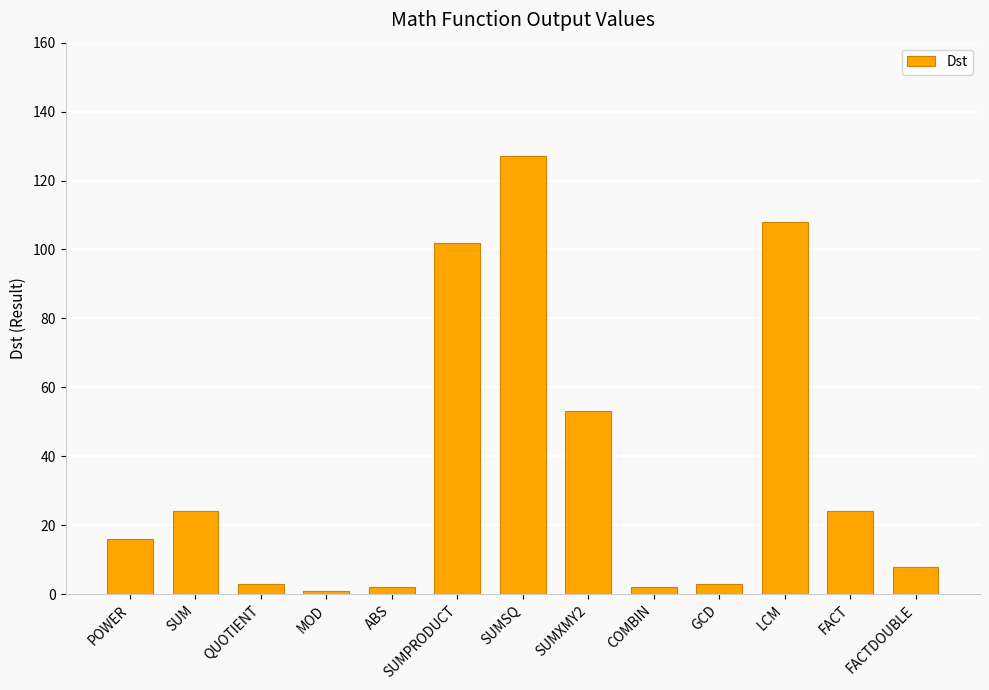

Reading left to right, list all the values displayed in this chart.

16	24	3	1	2	102	127	53	2	3	108	24	8